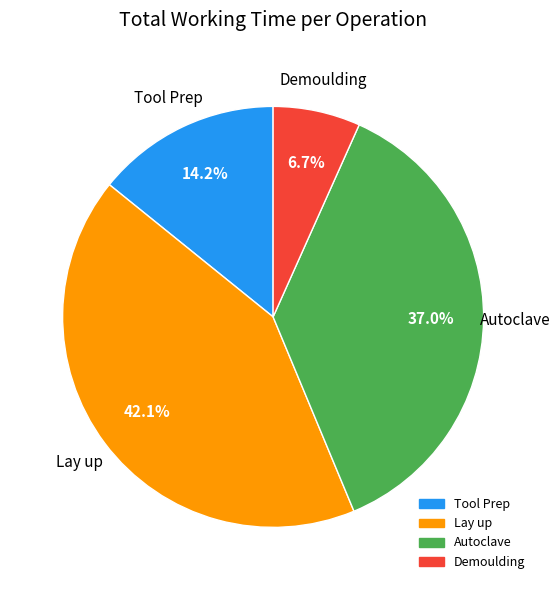

To the nearest percent, what portion does Autoclave represent?

37%